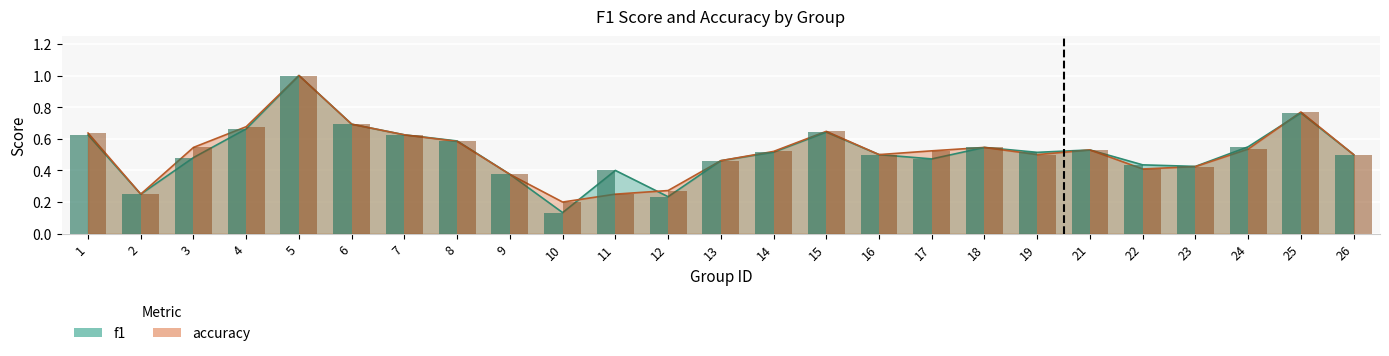

What is the difference between the accuracy values at 2 and 9?

0.1